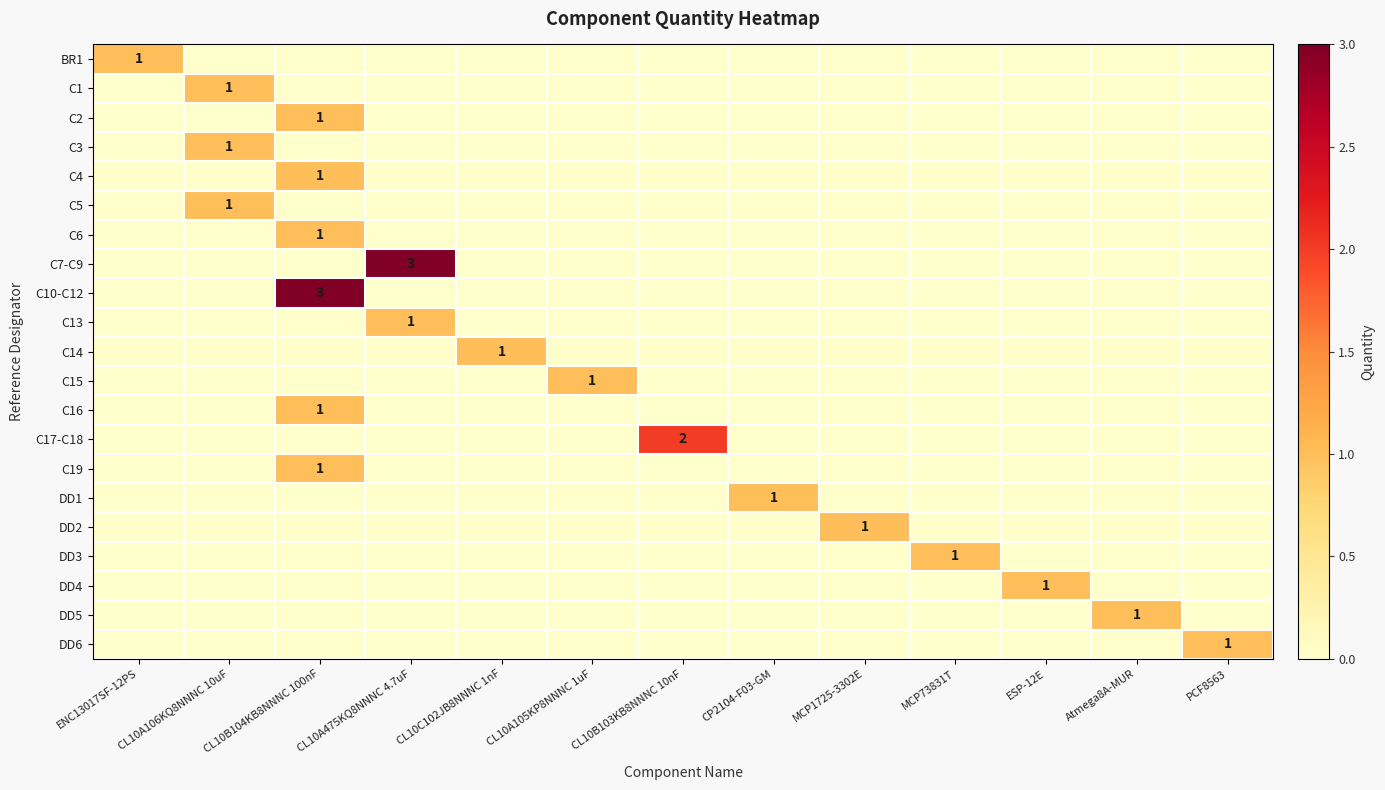

List the labels in order of C1 value, largest first.

CL10A106KQ8NNNC 10uF, ENC13017SF-12PS, CL10B104KB8NNNC 100nF, CL10A475KQ8NNNC 4.7uF, CL10C102JB8NNNC 1nF, CL10A105KP8NNNC 1uF, CL10B103KB8NNNC 10nF, CP2104-F03-GM, MCP1725-3302E, MCP73831T, ESP-12E, Atmega8A-MUR, PCF8563